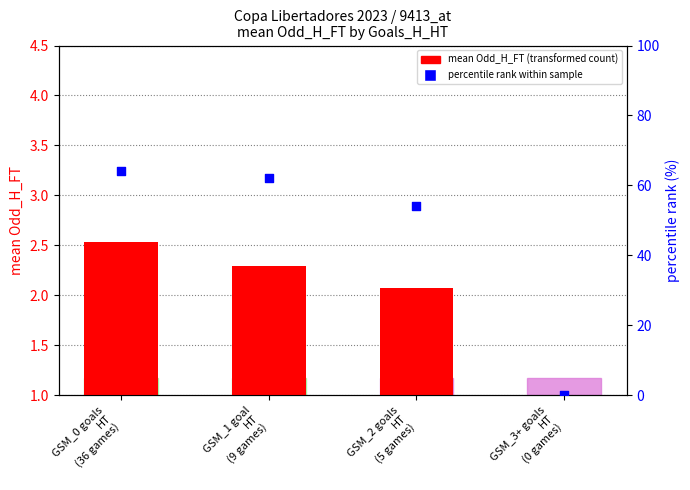

Is the value of mean Odd_H_FT at GSM_1 goal
HT
(9 games) greater than the value of percentile rank at GSM_2 goals
HT
(5 games)?

No